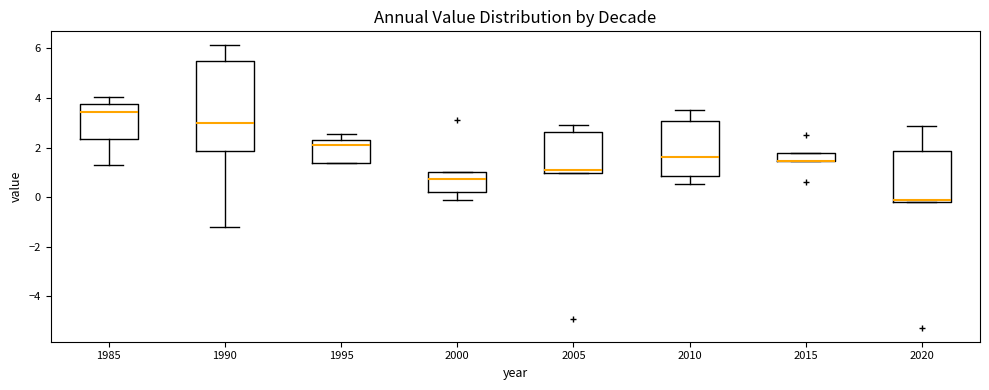

Reading left to right, transcribe this box plot: for each box, give where its median line is, the range the box spans, and where its two whiskers end, as read against the y-axis. The values are not printed on the chart, so give them approximately, as read against the axis.

1985: median 3.4, box 2.4 to 3.8, whiskers 1.2 to 4.0
1990: median 3.0, box 1.8 to 5.4, whiskers -1.2 to 6.2
1995: median 2.2, box 1.4 to 2.4, whiskers 1.4 to 2.6
2000: median 0.8, box 0.2 to 1.0, whiskers -0.2 to 1.0
2005: median 1.0 (just above the box's lower edge), box 1.0 to 2.6, whiskers 1.0 to 2.8
2010: median 1.6, box 0.8 to 3.0, whiskers 0.6 to 3.6
2015: median 1.4 (drawn on the box's lower edge), box 1.4 to 1.8, whiskers 1.4 to 1.8
2020: median -0.2 (just above the box's lower edge), box -0.2 to 1.8, whiskers -0.2 to 2.8